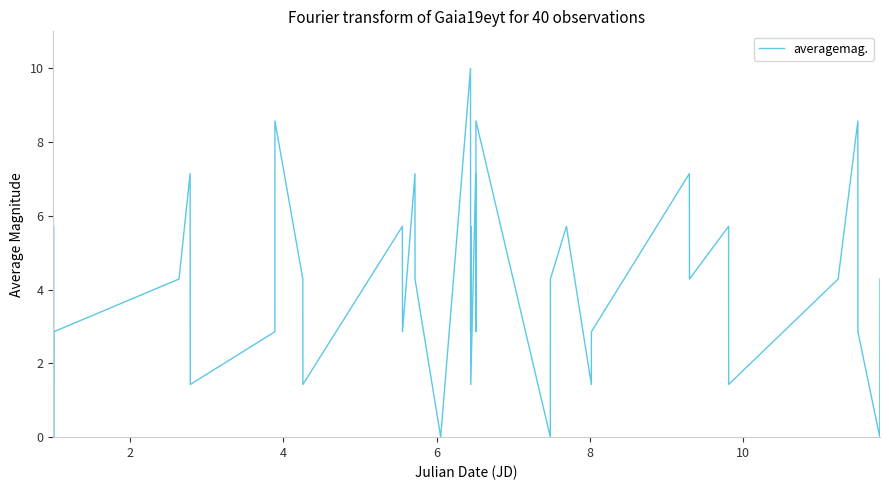

What is the greatest value displayed?

10.0